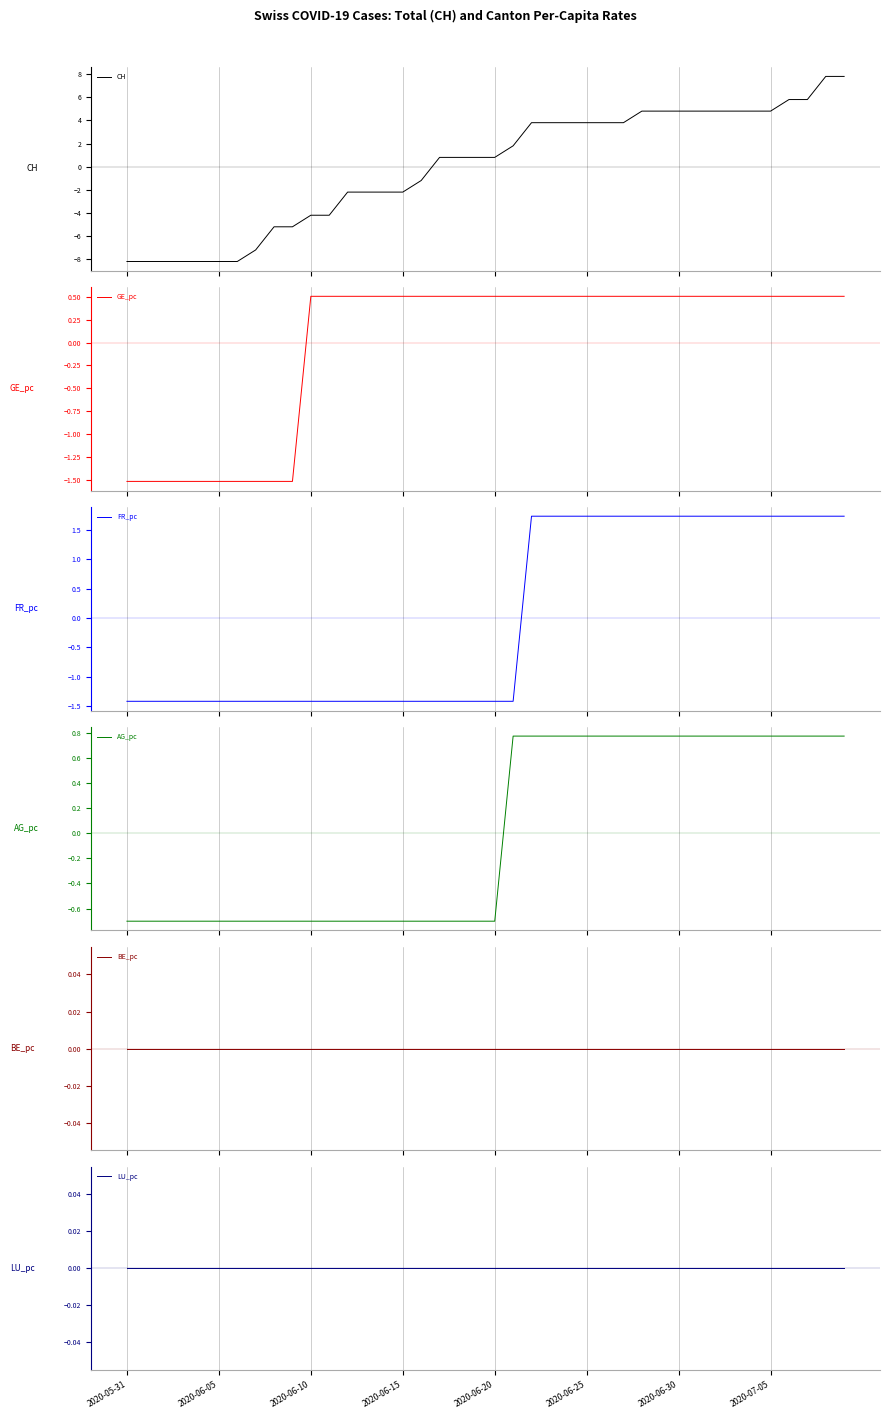

What is the total value across all series at 2020-05-31?

-11.8